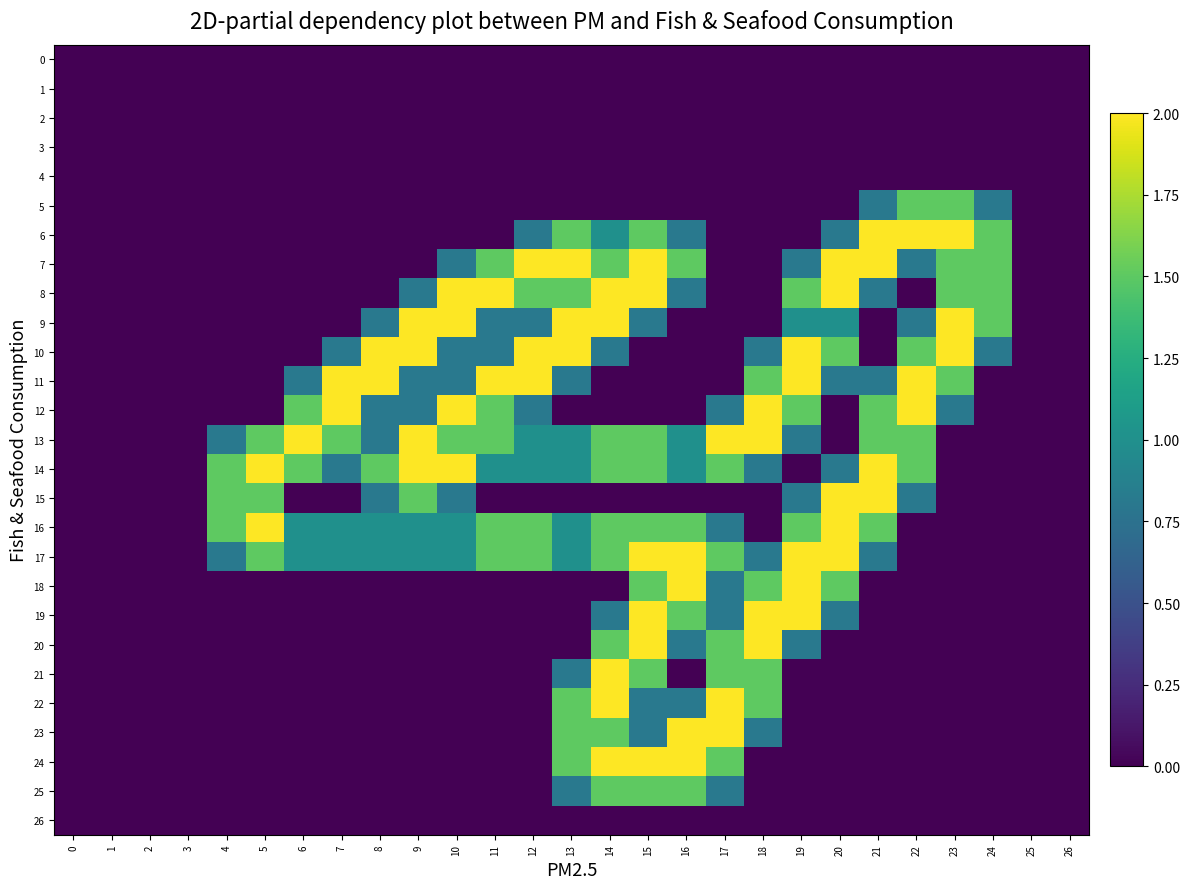

What is the spread (max minus min) of values at 22?

2.0